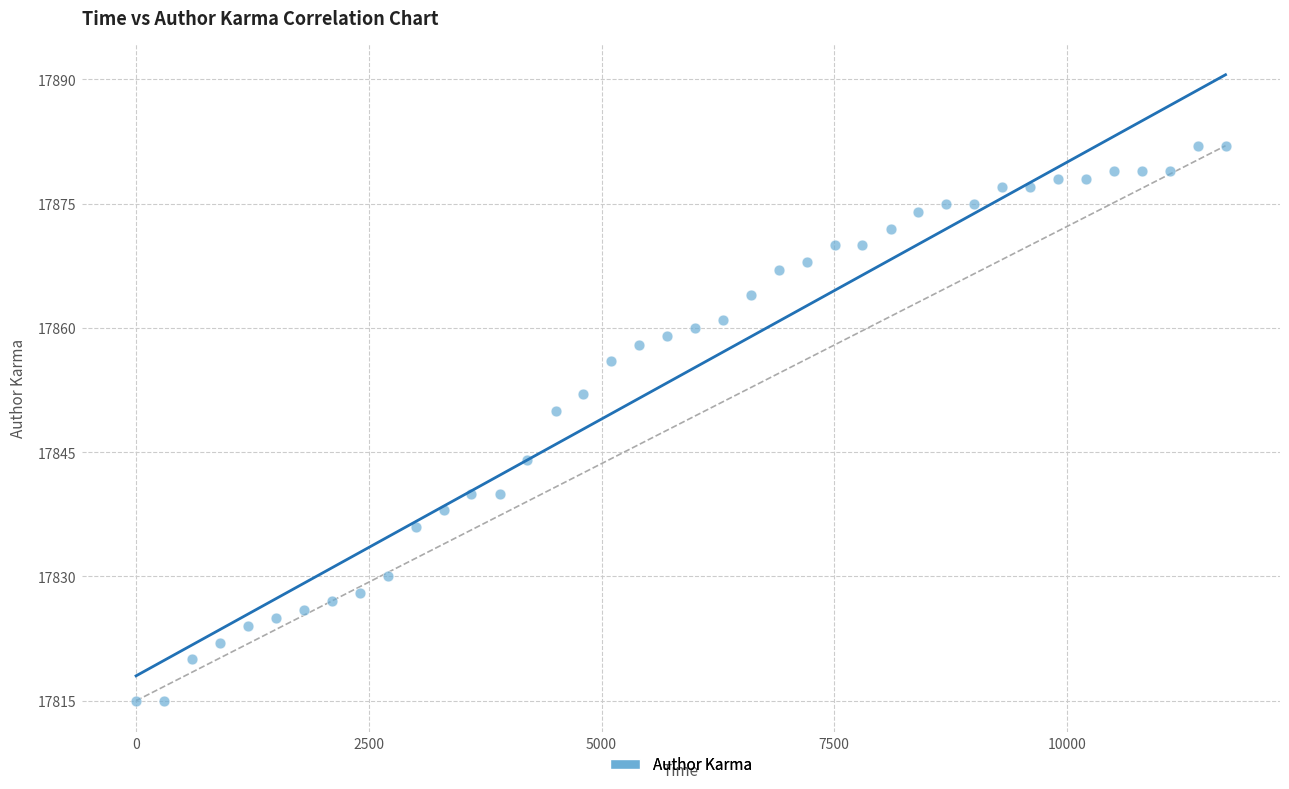

What Y value in the scatter plot is closest to 17848?

17850